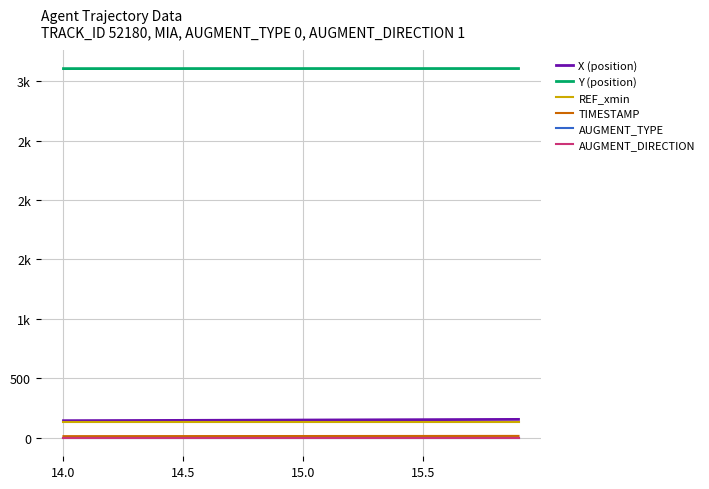

Which series has the largest total across all categories?

Y (position)